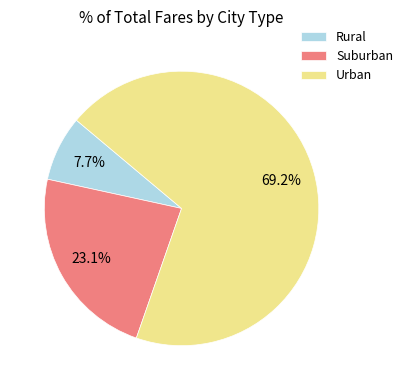

Which has a higher value, Suburban or Rural?

Suburban